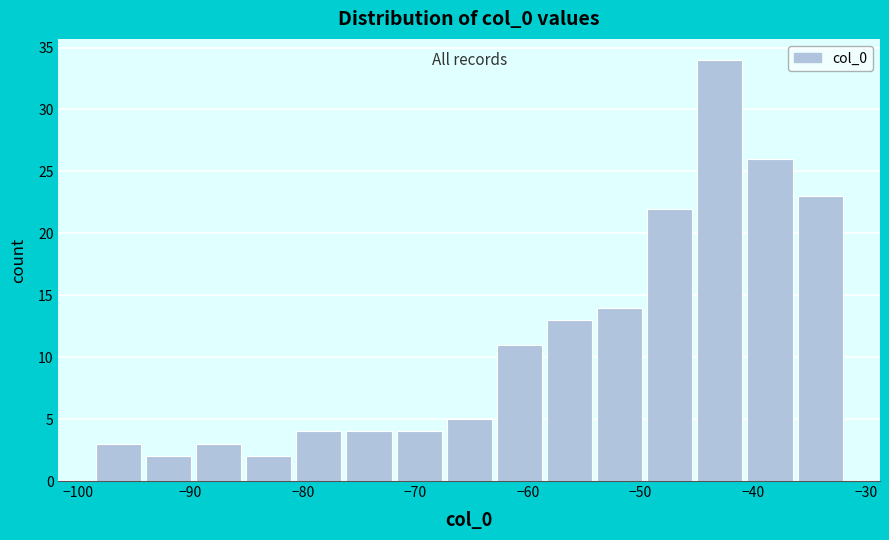

Which range on the x-axis has the tallest bar?

-45 to -41